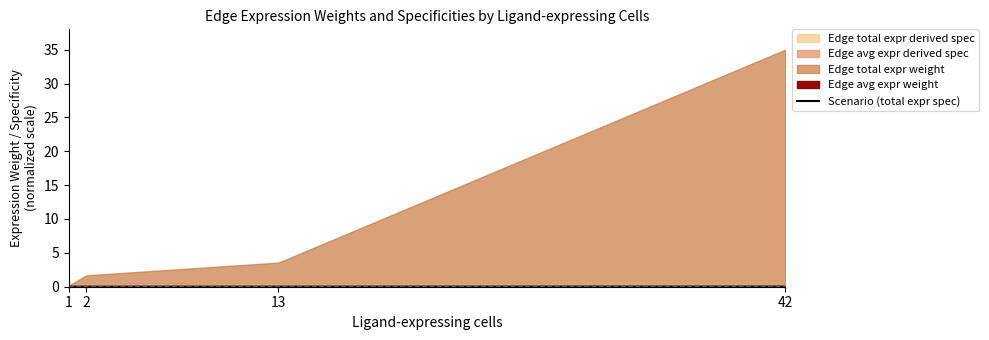

How many lines are shown in the chart?

1